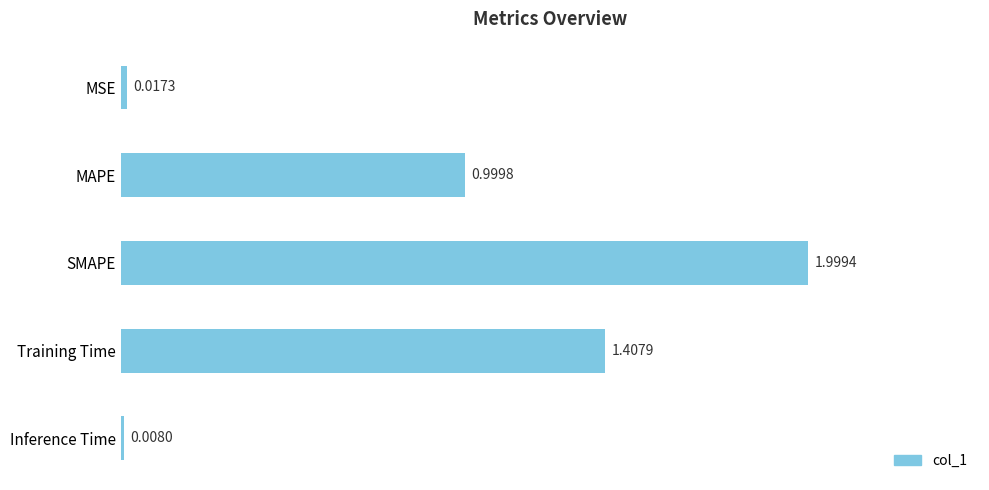

What is the label of the 5th bar from the bottom?

MSE